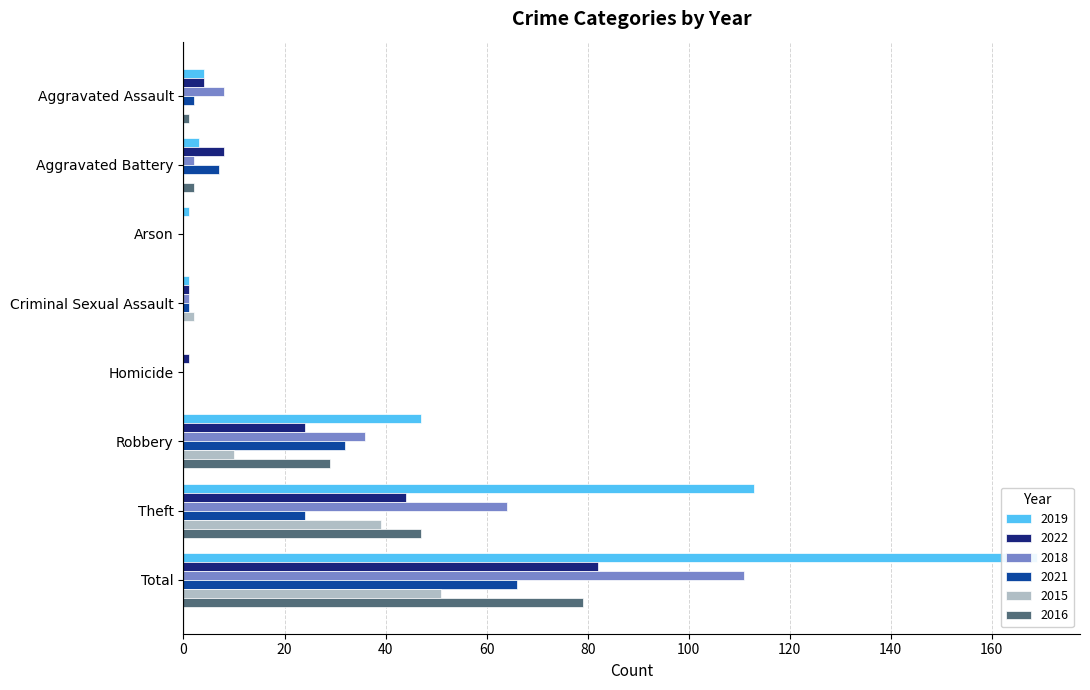

What position from the left is Theft?

7